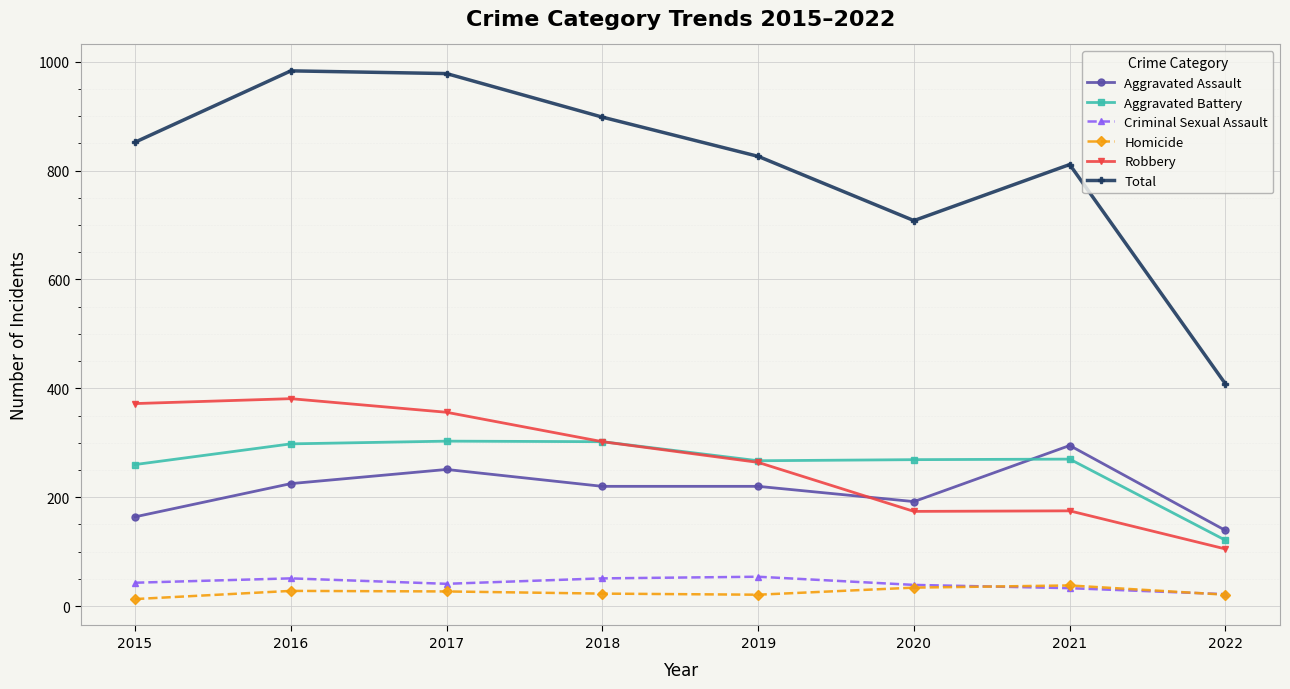

The Robbery series shows 296 at 2021. True or false?

False